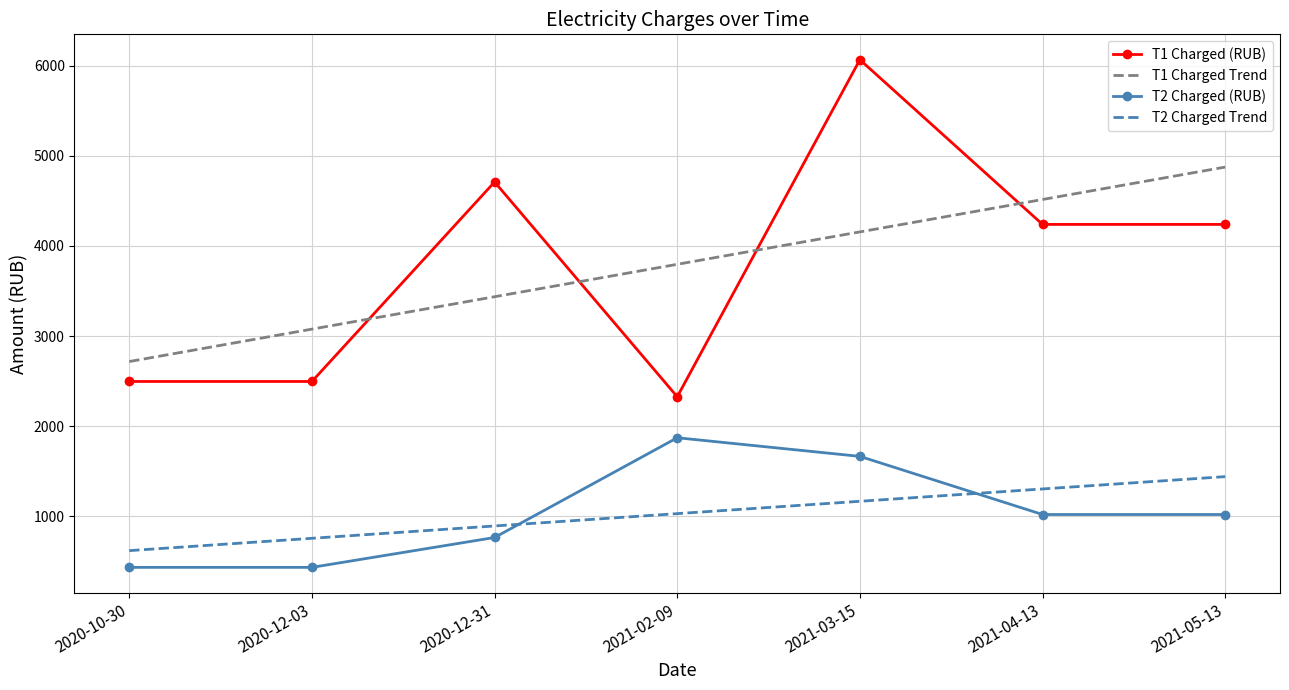

What is the average value of the T2 Charged (RUB) series?

1029.8